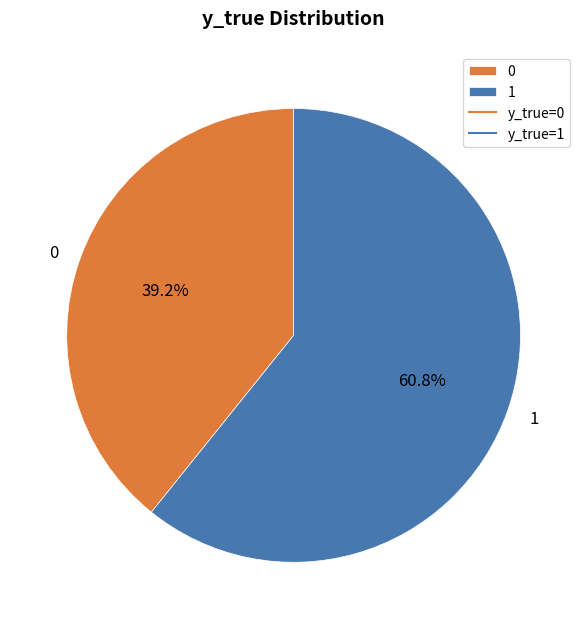

Rank the categories by value from lowest to highest.

0, 1